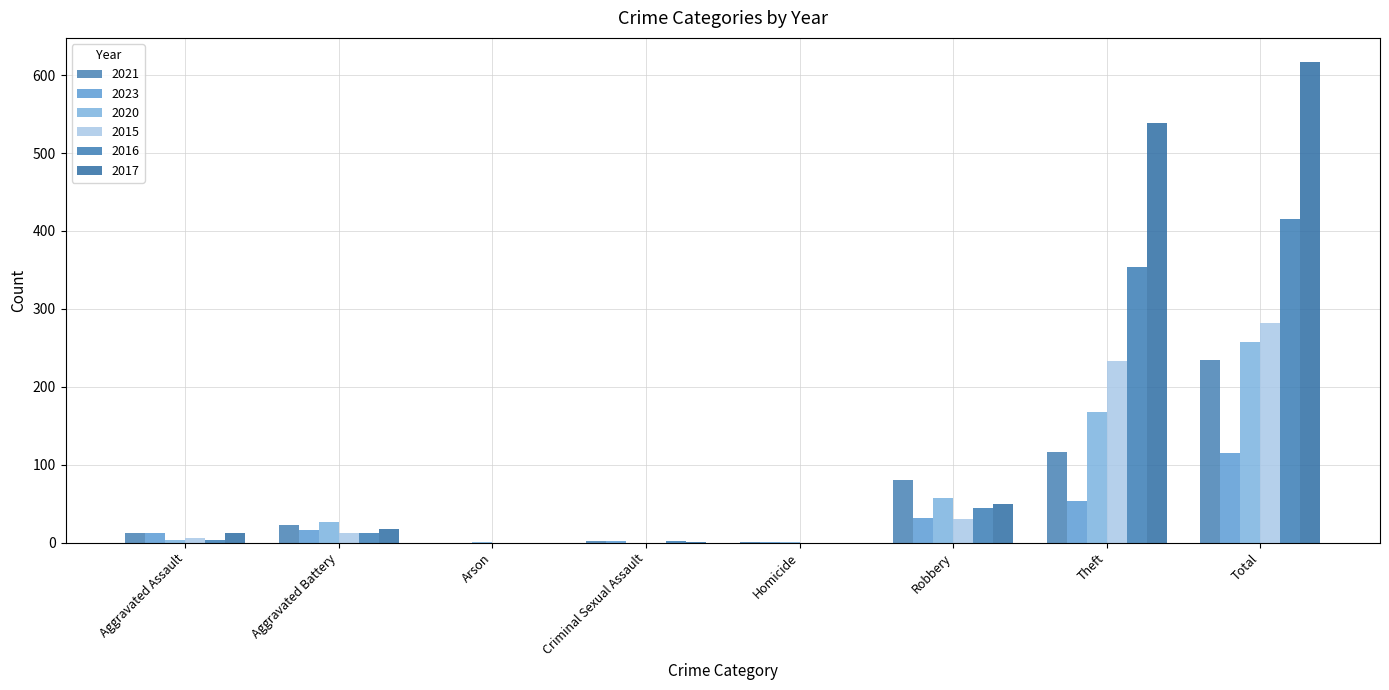

How many categories are shown in the chart?

8